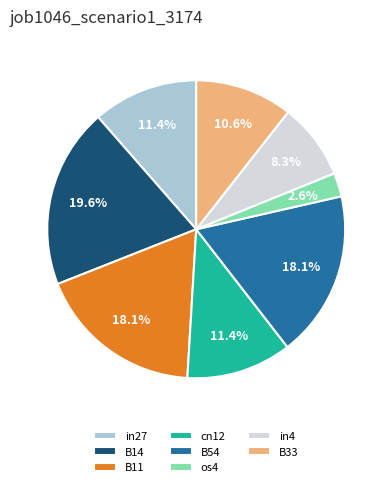

How many slices are in this pie chart?

8